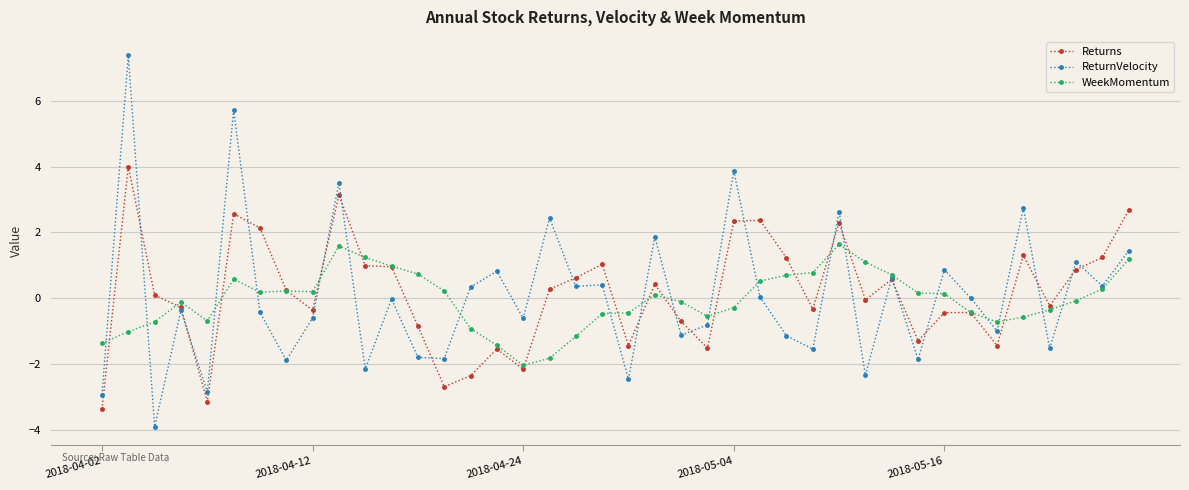

At how many categories does at least one series exceed 5?

2